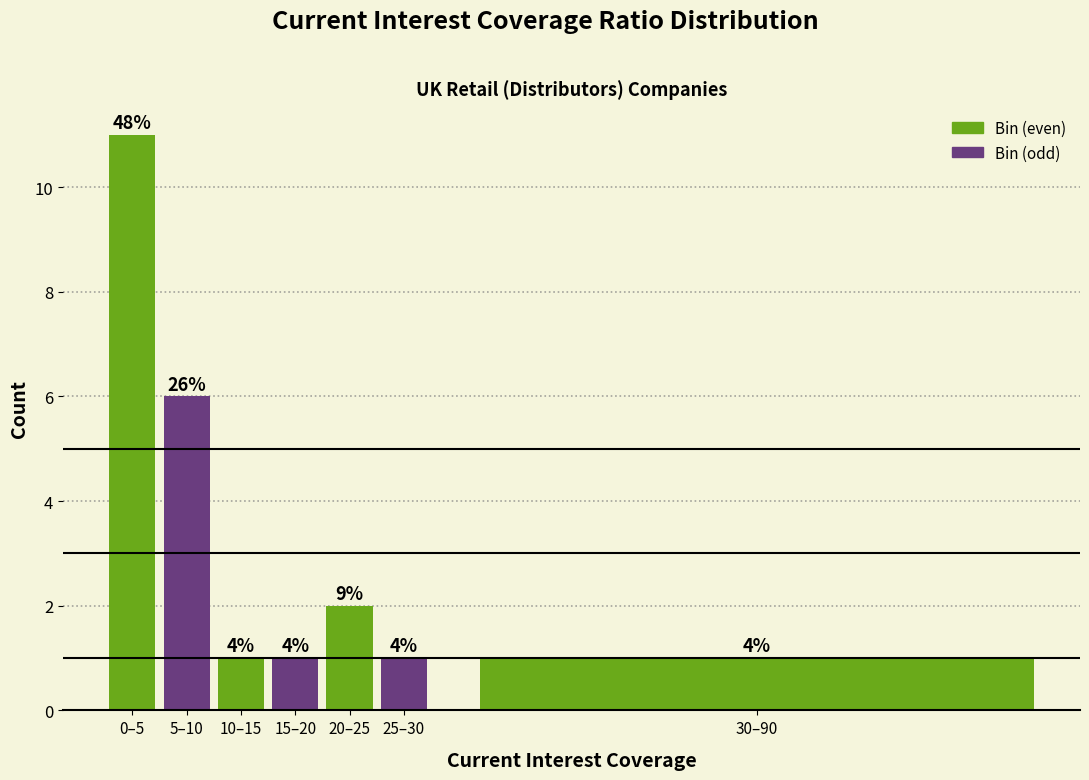

Are the bars horizontal?

No